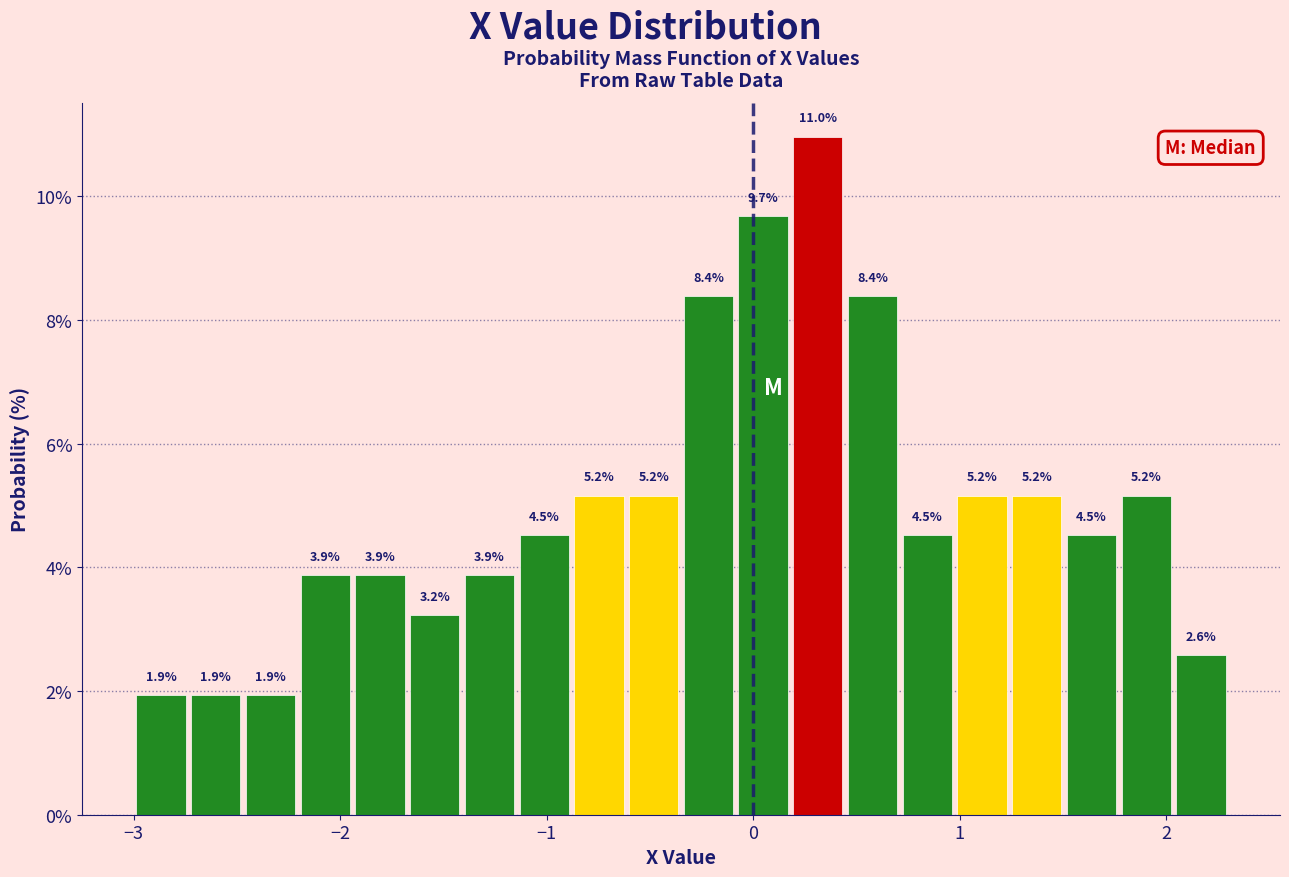

Read against the x-axis, roughly where is the centre of the tallest bar?

0.3